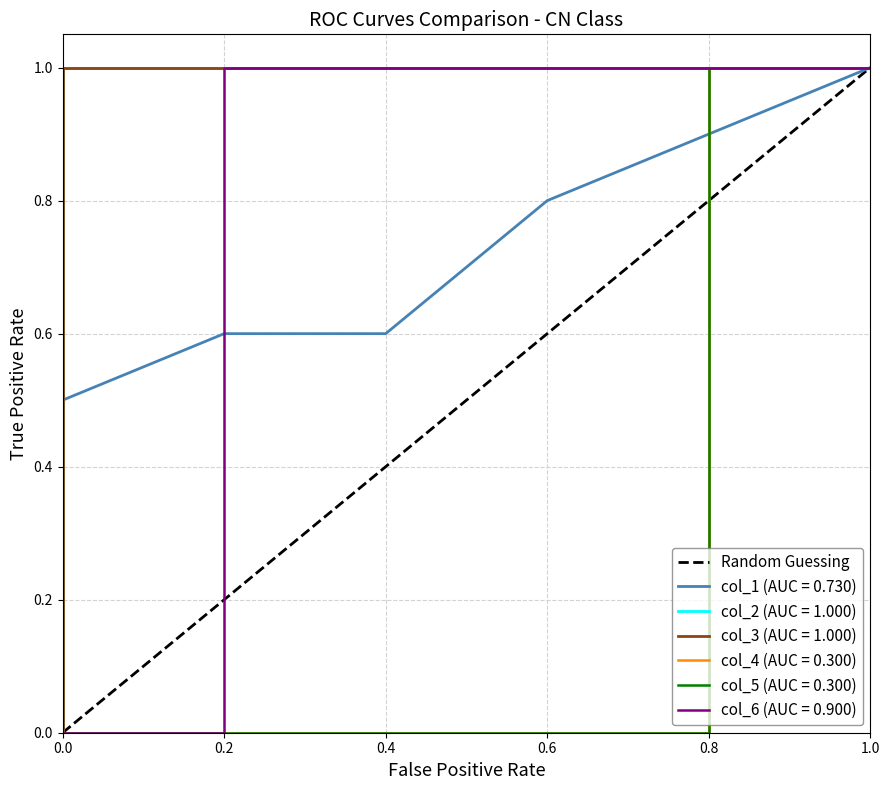

What is the approximate value at 1.0?

1